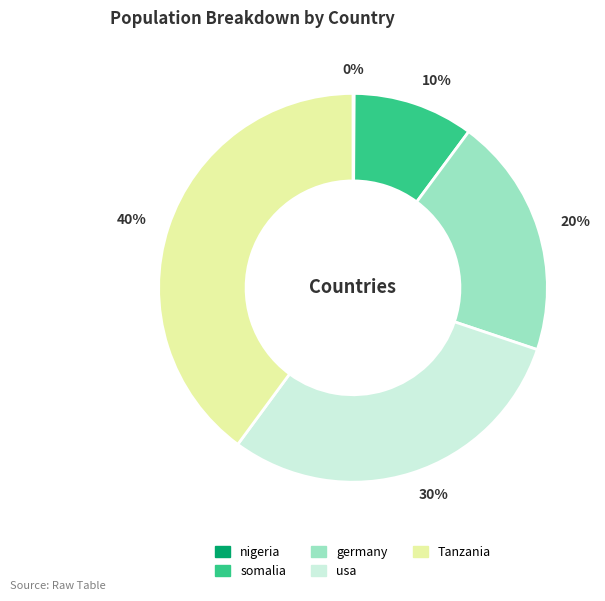

Do usa and Tanzania together represent more than half of the pie?

Yes